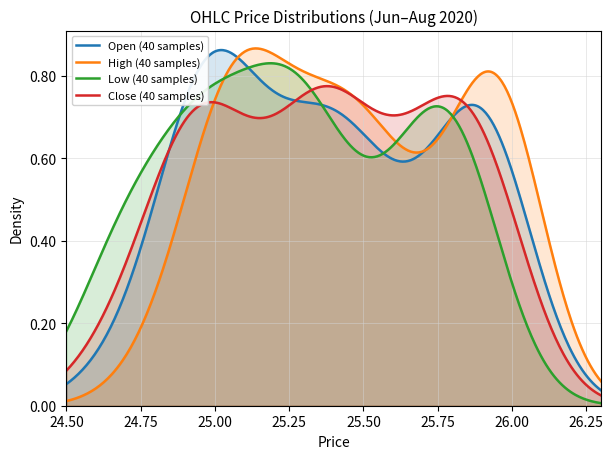

Reading left to right, what are all the values shown in this chart?

Open: 24.9	24.9	25.0	25.0	25.0	24.7	24.9	25.0	25.0	25.0	25.0	25.0	25.1	25.0	25.1	25.2	25.4	25.3	25.4	25.5	25.5	25.3	25.3	25.4	25.5	25.5	25.6	25.7	25.8	25.8	25.9	25.9	25.6	26.0	25.9	25.9	25.9	25.9	25.9	26.0
High: 25.0	25.0	25.1	25.1	25.1	24.8	25.0	25.0	25.1	25.0	25.0	25.2	25.2	25.2	25.2	25.4	25.4	25.4	25.7	25.5	25.5	25.4	25.4	25.5	25.5	25.6	25.6	25.7	25.8	25.9	26.0	25.9	25.9	26.0	25.9	25.9	25.9	26.0	26.0	26.0
Low: 24.7	24.7	24.9	24.7	24.6	24.7	24.8	24.9	25.0	25.0	24.9	25.0	25.0	25.0	25.1	25.2	25.2	25.2	25.3	25.4	25.2	25.2	25.3	25.3	25.4	25.5	25.4	25.5	25.7	25.8	25.8	25.6	25.6	25.7	25.8	25.8	25.9	25.8	25.9	25.9
Close: 24.9	24.9	24.9	25.0	24.6	24.8	24.8	24.9	25.0	25.0	25.0	25.1	25.0	25.1	25.2	25.3	25.3	25.3	25.6	25.5	25.4	25.3	25.4	25.4	25.5	25.5	25.4	25.7	25.8	25.9	25.8	25.7	25.7	25.7	25.9	25.9	25.9	25.9	26.0	26.0